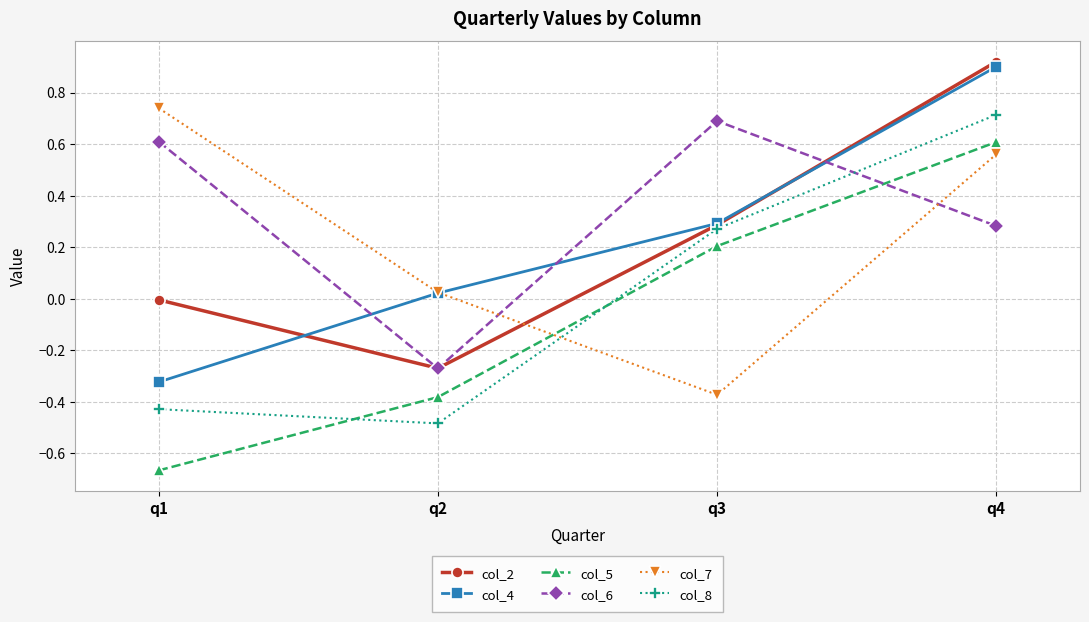

Rank the series by their maximum value, from highest to lowest.

col_2, col_4, col_7, col_8, col_6, col_5